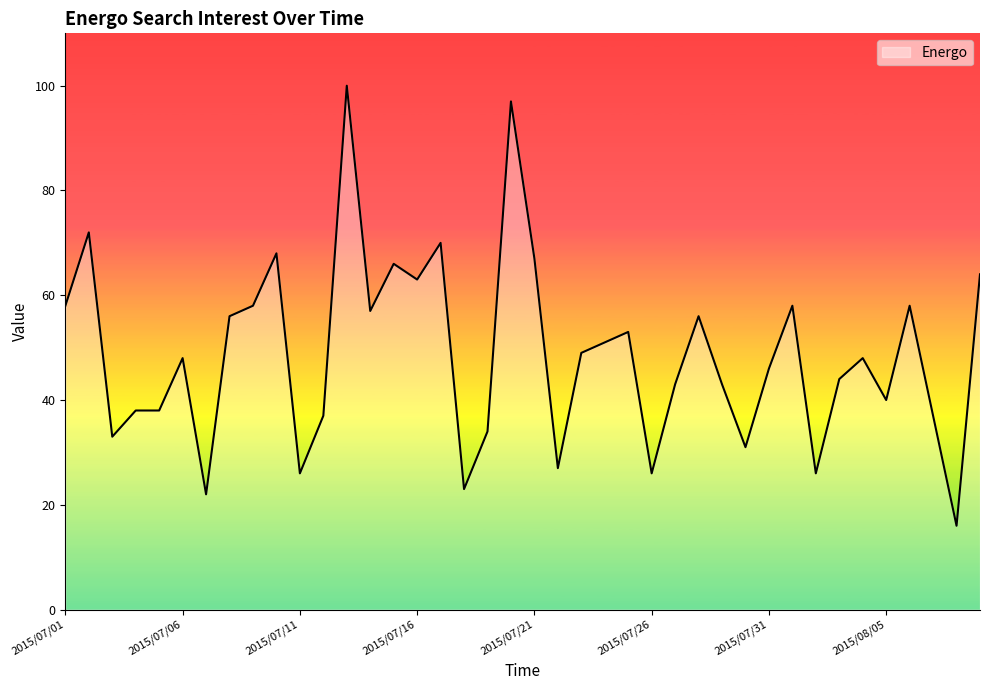

What is the difference between the maximum and minimum values?

84